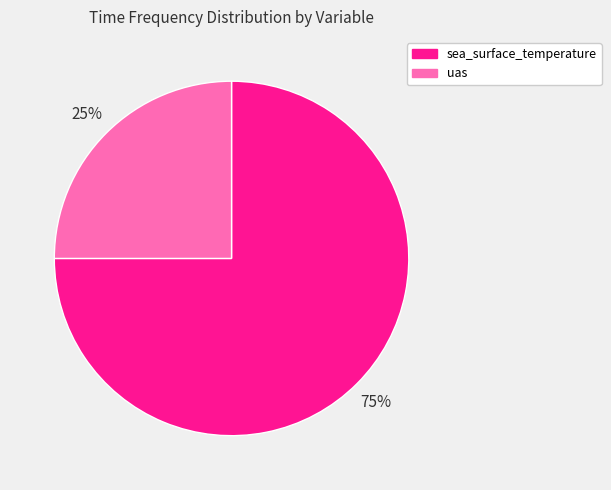

To the nearest percent, what percentage of the pie is uas?

25%